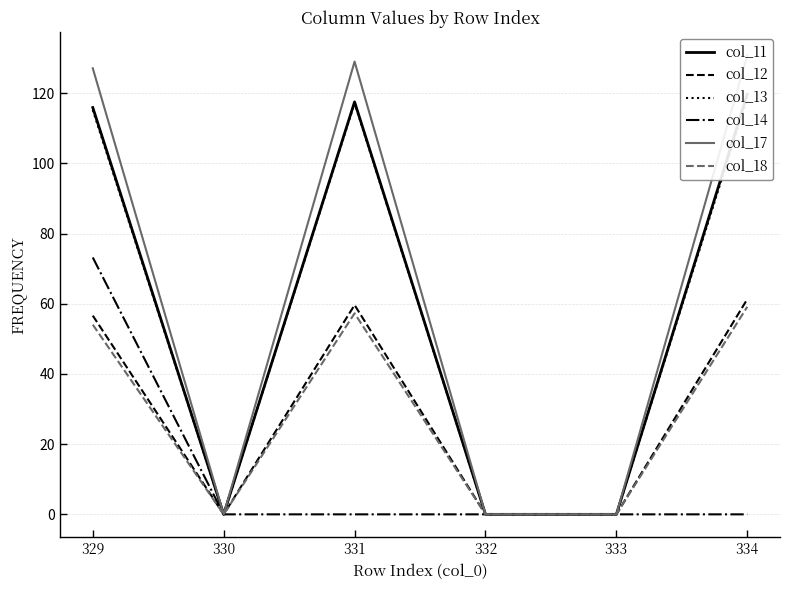

Which category has the lowest value in the col_12 series?

330